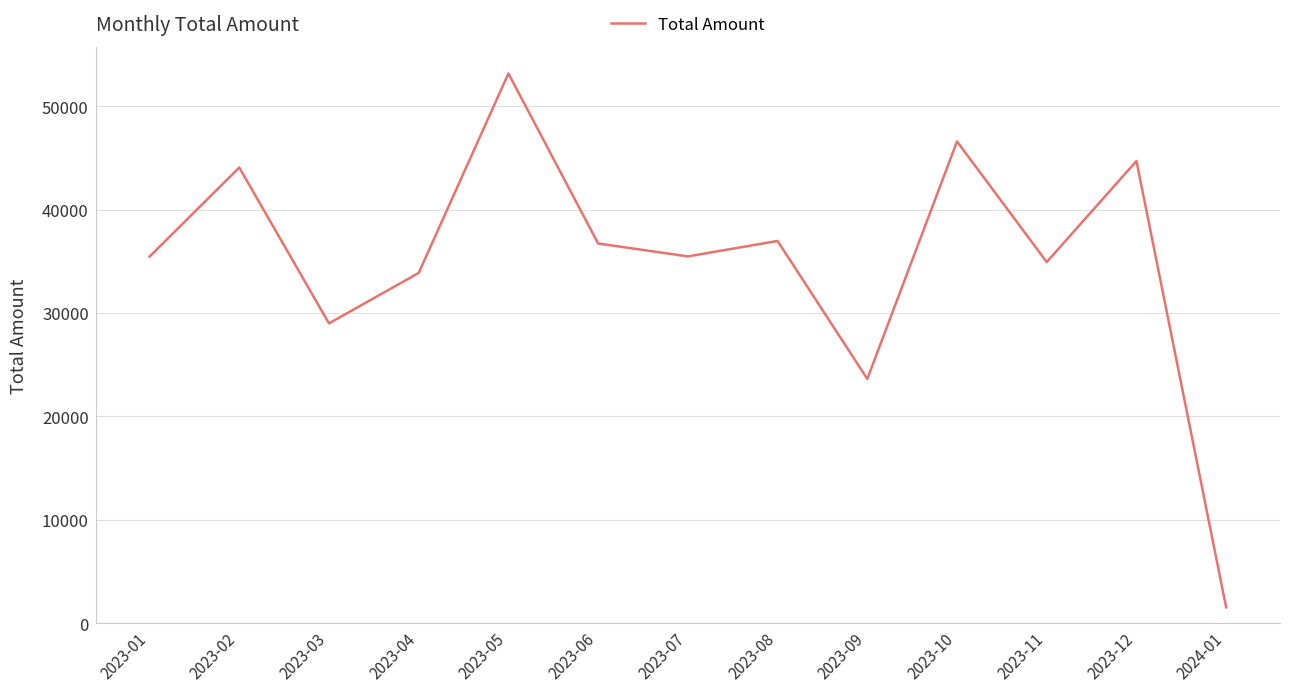

What is the difference between the maximum and second lowest values?

29530